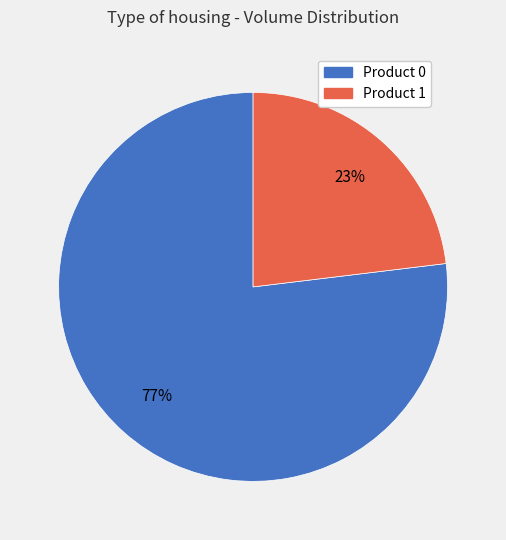

To the nearest percent, what is the difference between the largest and smallest slice percentages?

54%